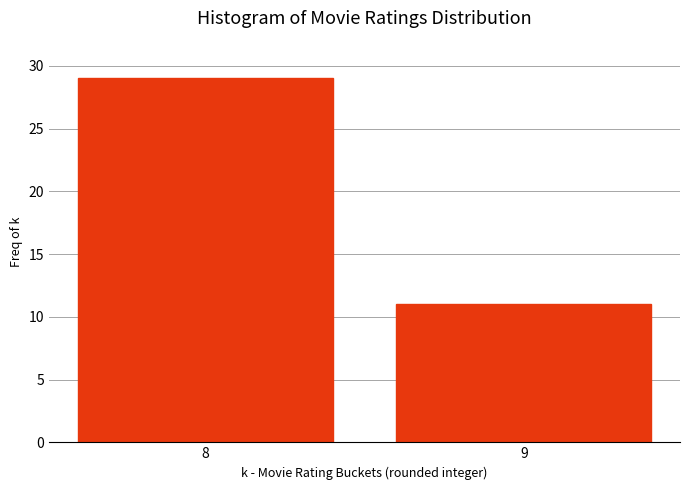

Reading left to right, what are all the values shown in this chart?

8=29	9=11